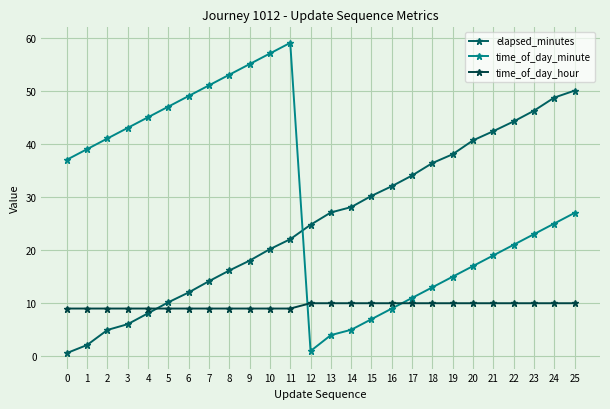

At which label is elapsed_minutes closest to 25?

12